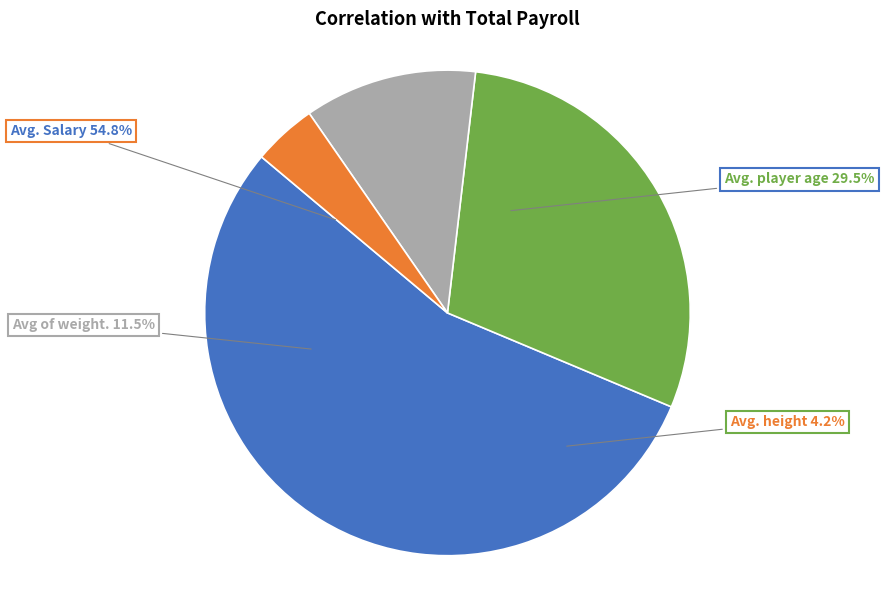

Do Avg. Salary and Avg. height together represent more than half of the pie?

Yes